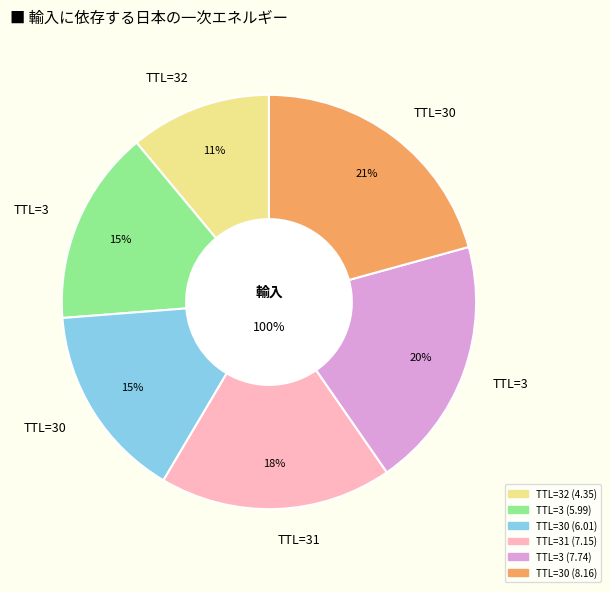

Is it true that 3 is 5% of the pie?

False